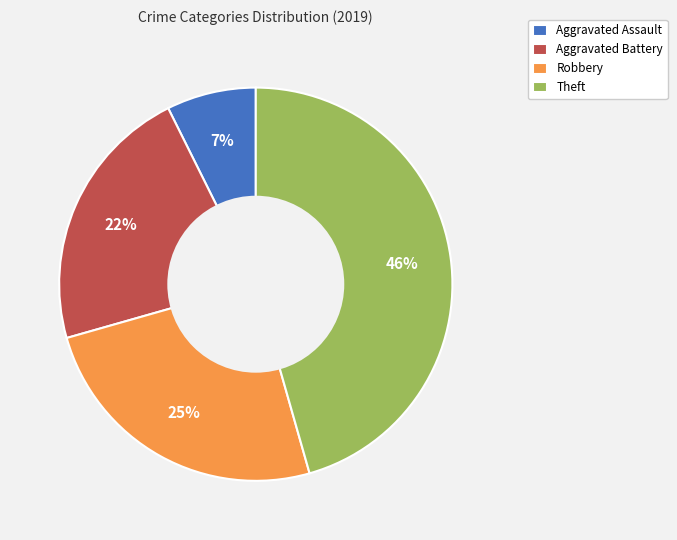

Rank the categories by value from lowest to highest.

Aggravated Assault, Aggravated Battery, Robbery, Theft